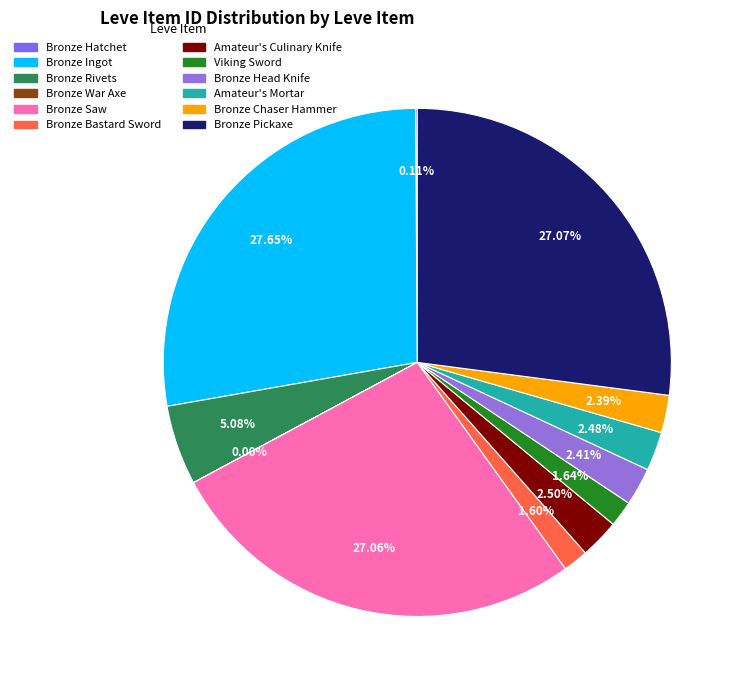

To the nearest percent, what is the average slice percentage?

8%